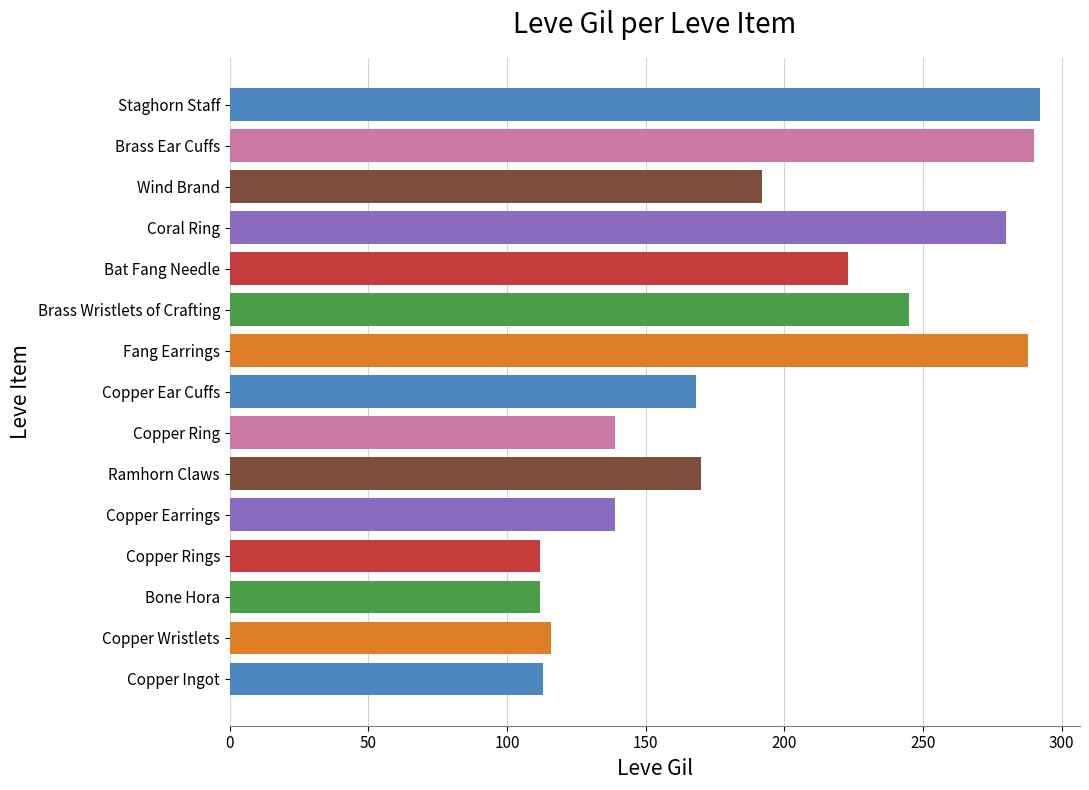

Which has a higher value, Fang Earrings or Copper Ingot?

Fang Earrings